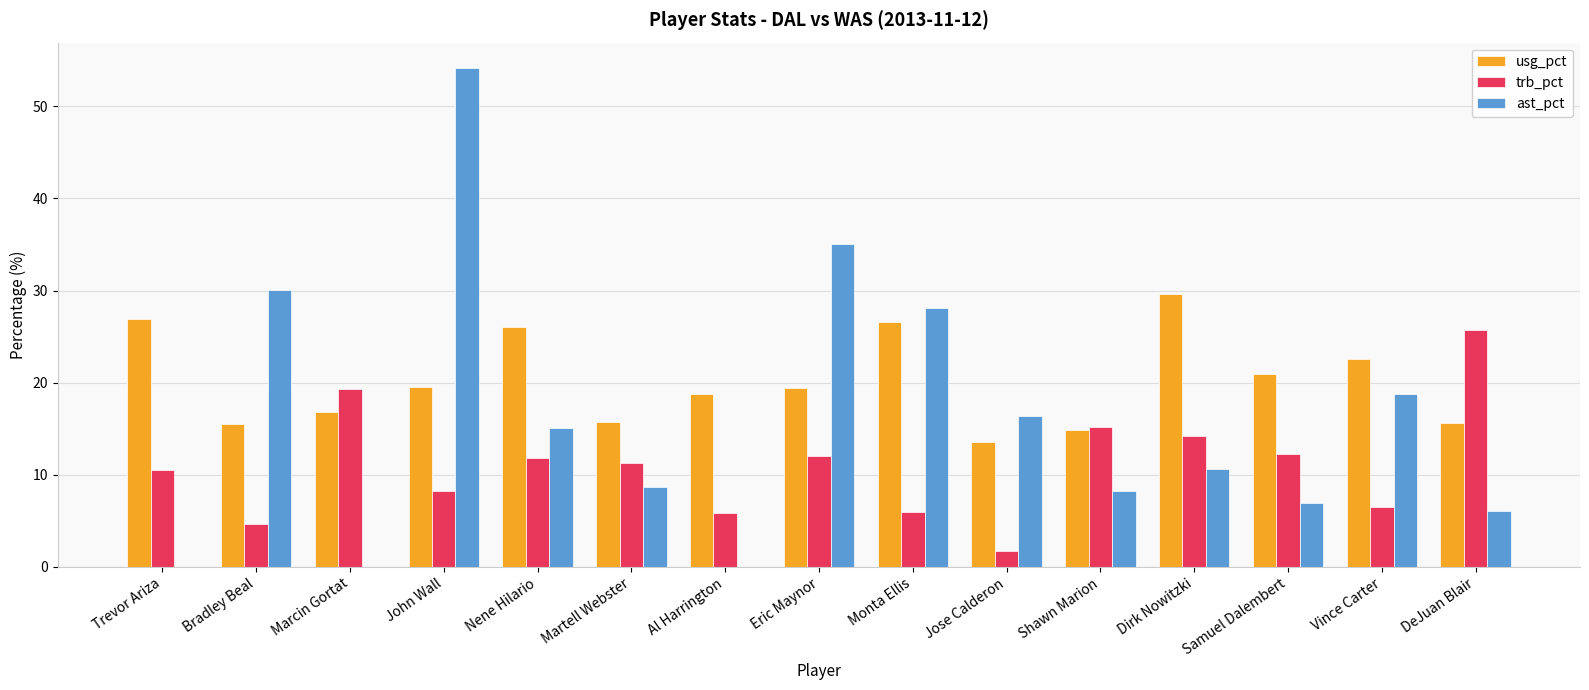

Count the number of categories in the chart.

15